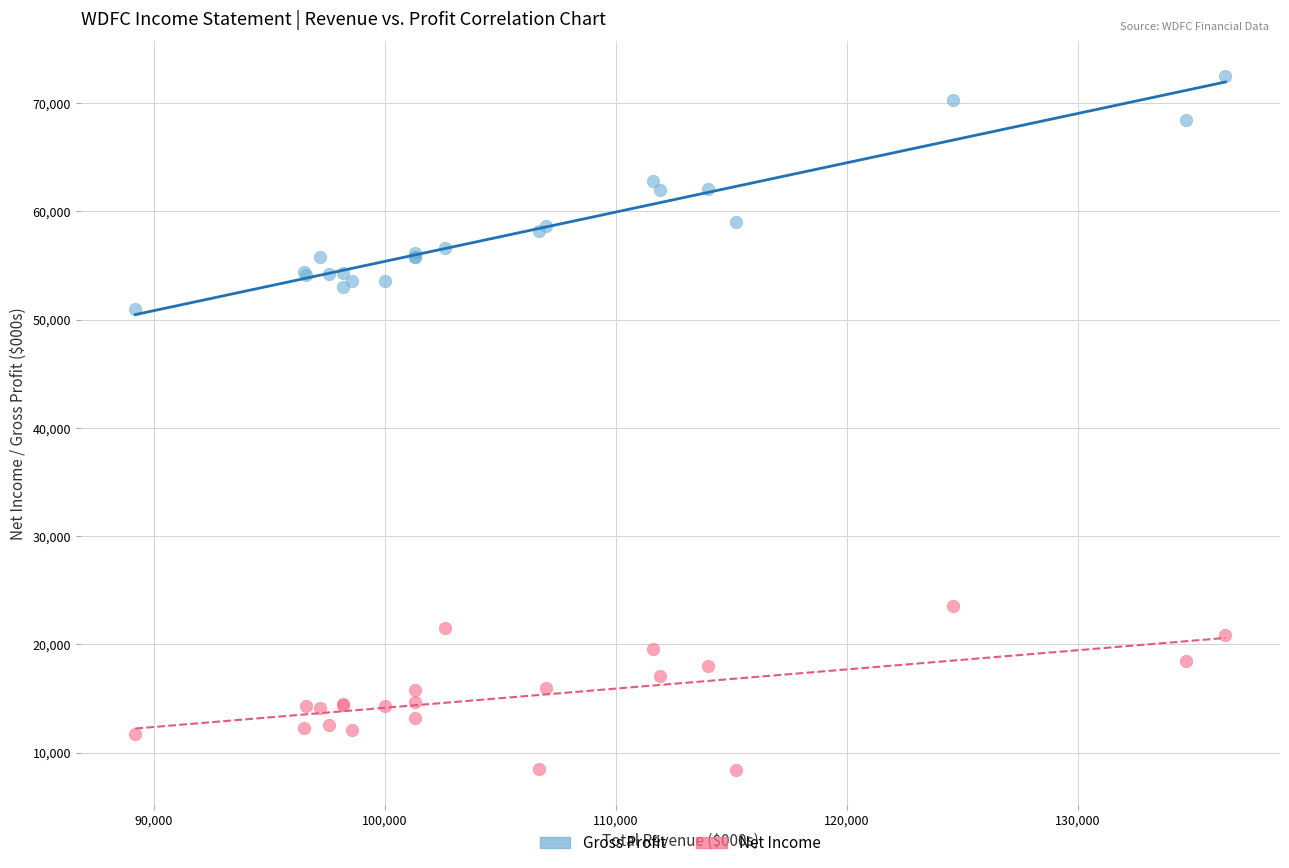

Across all series, what Y value is closest to 40450?

51000